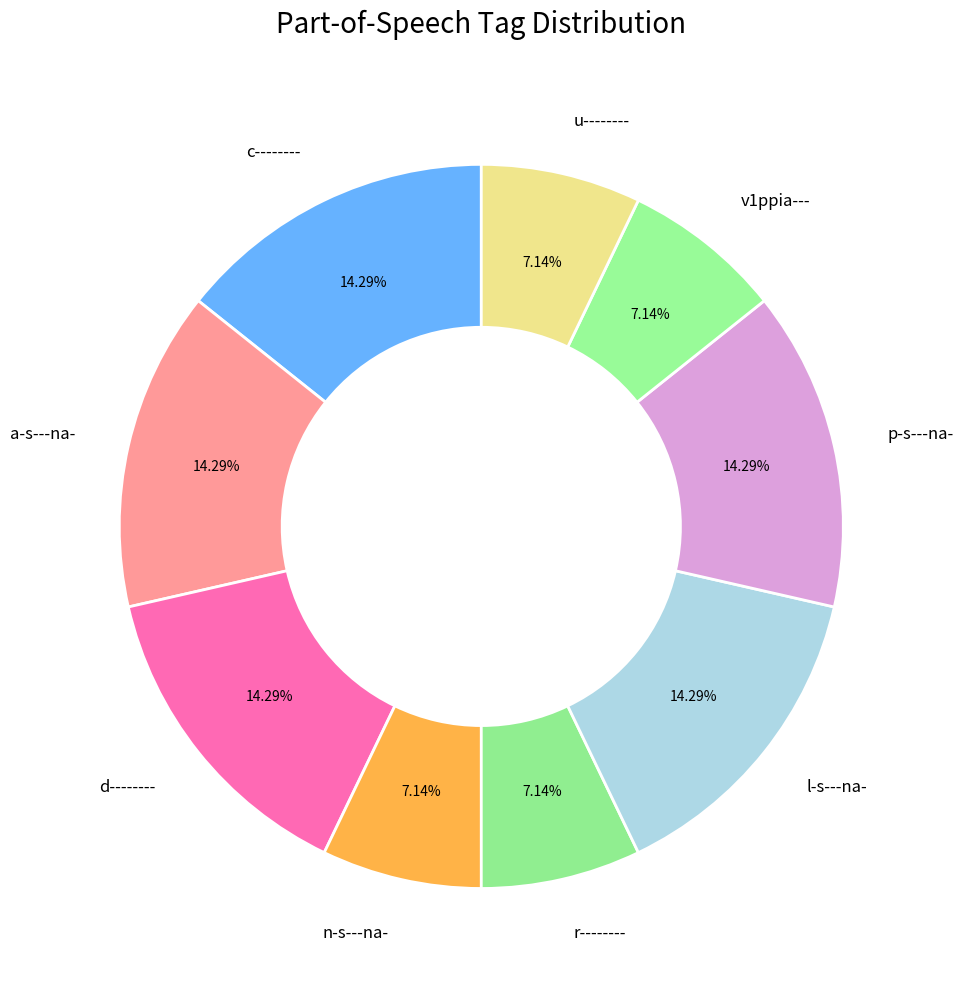

Is it true that r-------- is 2% of the pie?

False